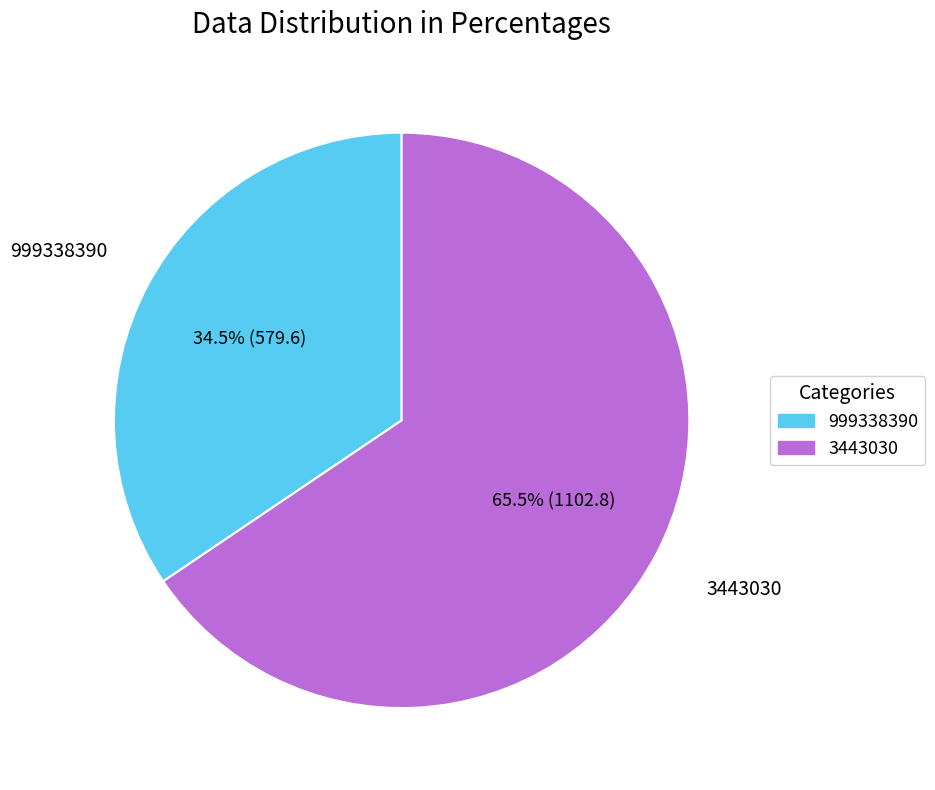

Which slice is the largest?

3443030